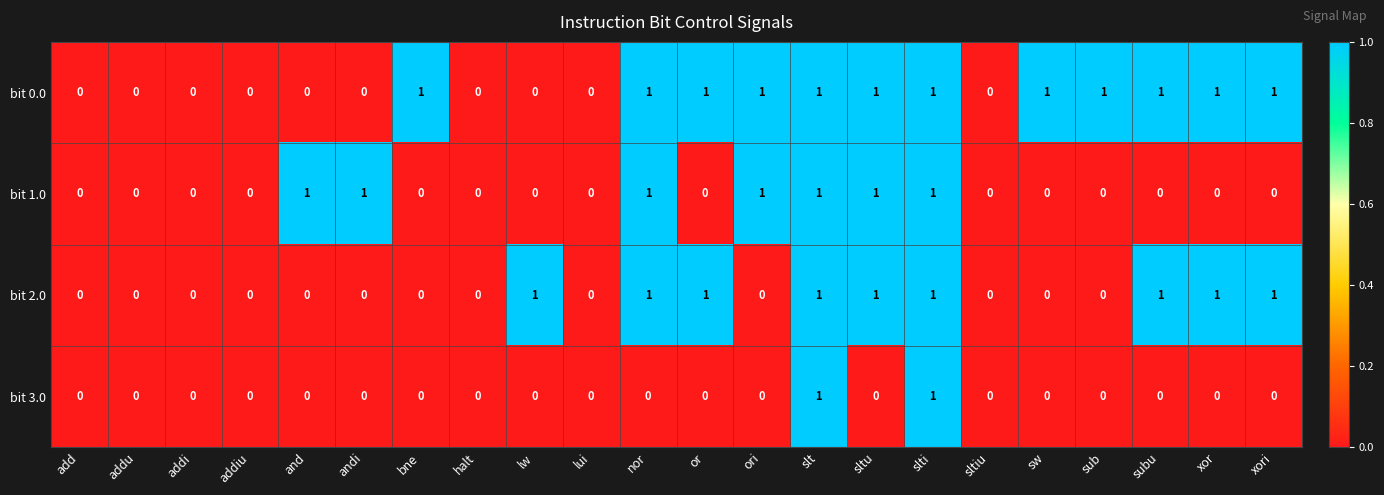

Count the bit 0.0 values in the range 0 to 1.

22